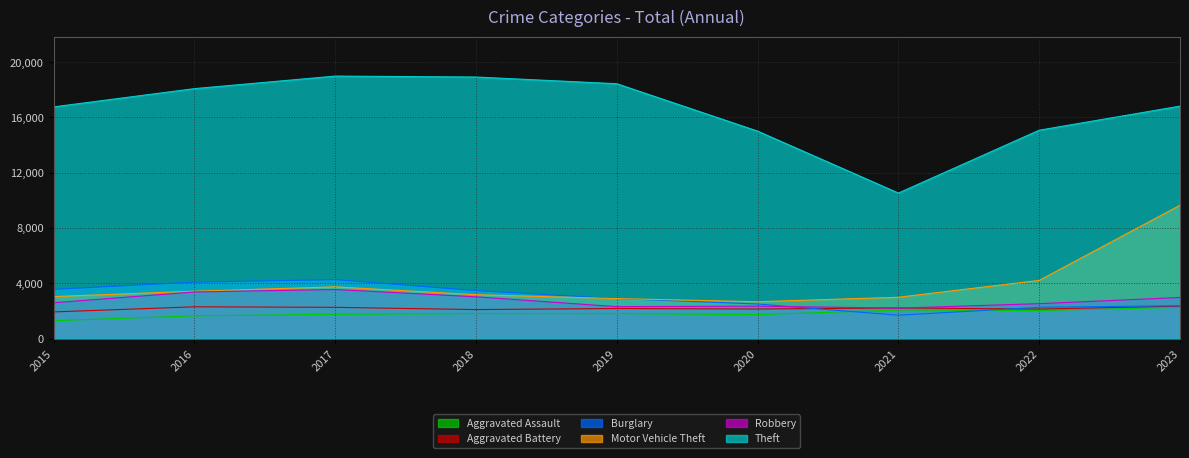

At which label is Motor Vehicle Theft closest to 6153?

2022